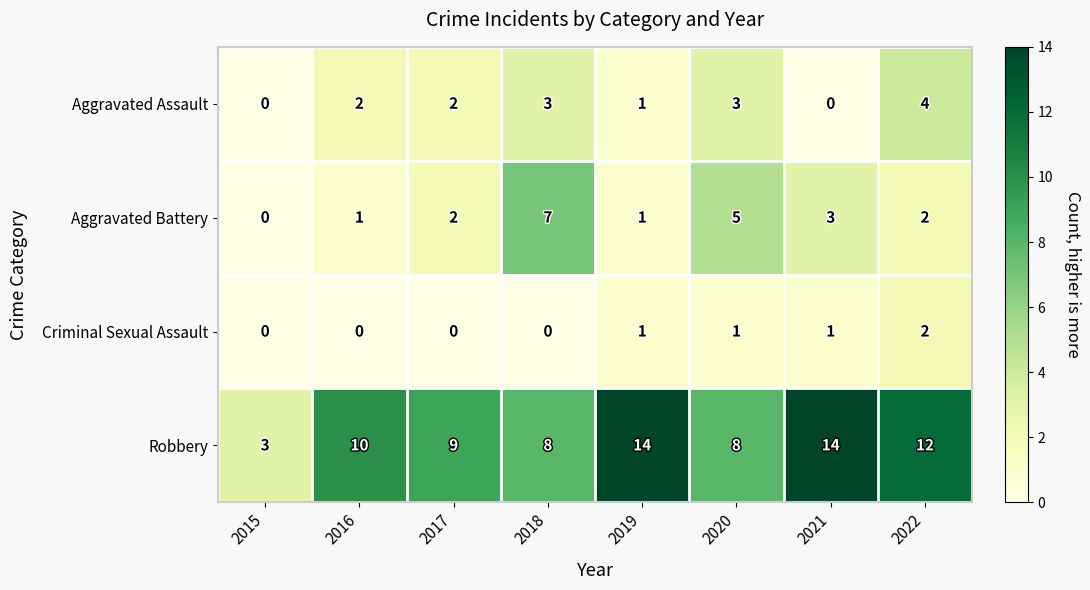

List the series in order of their peak value, lowest first.

Criminal Sexual Assault, Aggravated Assault, Aggravated Battery, Robbery